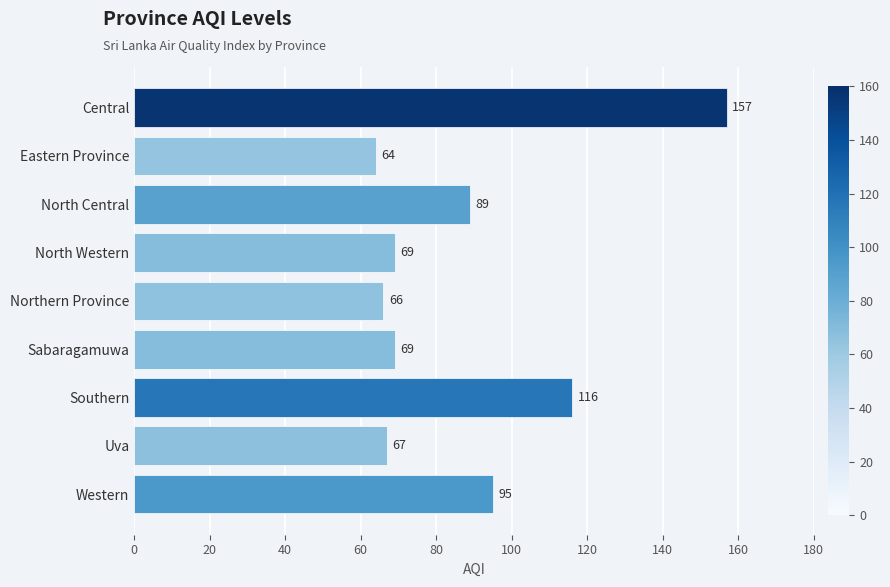

Between North Western and Northern Province, which is larger?

North Western